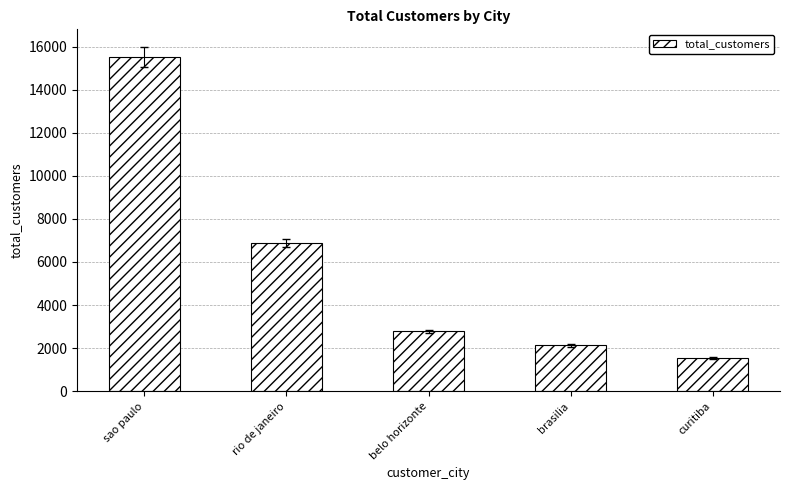

List the labels in order of value, smallest first.

curitiba, brasilia, belo horizonte, rio de janeiro, sao paulo